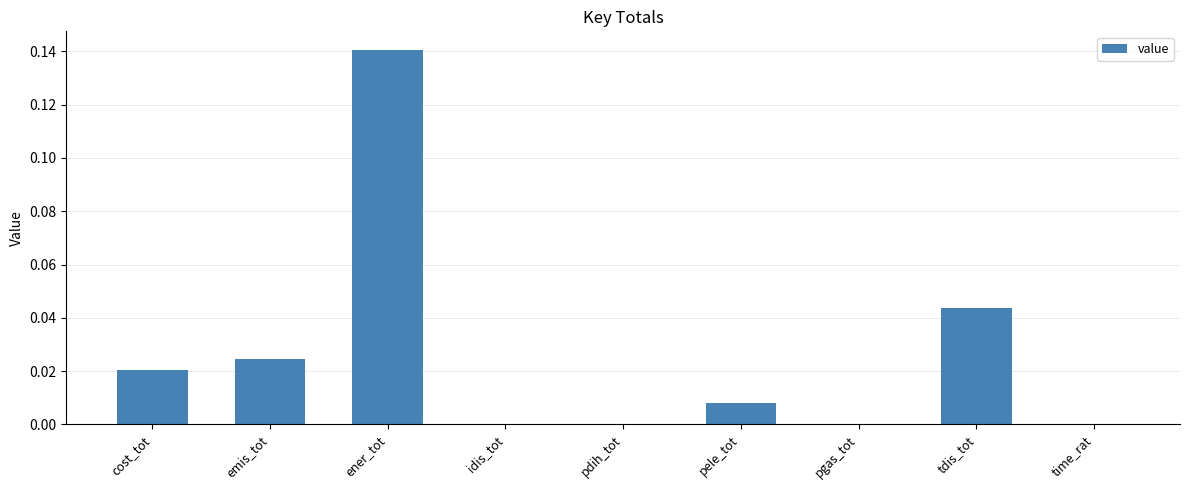

The value at pdih_tot is 0.0. True or false?

True